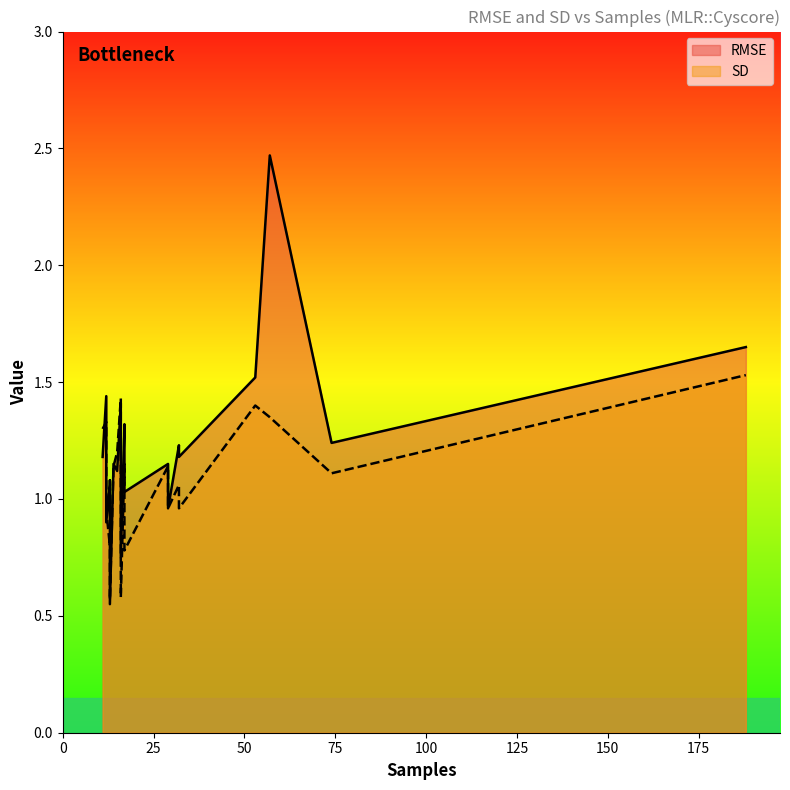

At which label is SD closest to 1?

32